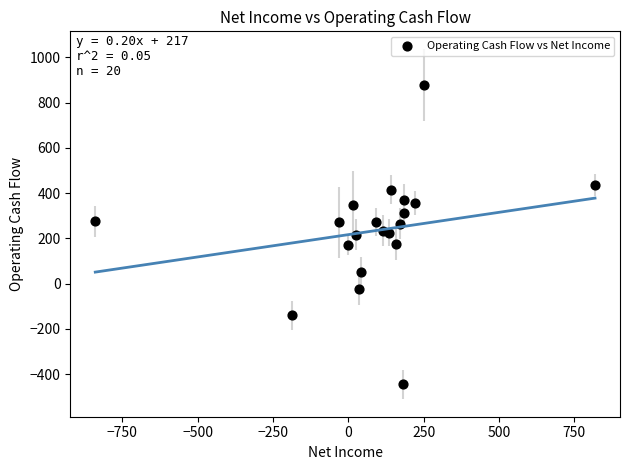

What is the range of X values (max minus min)?

1659